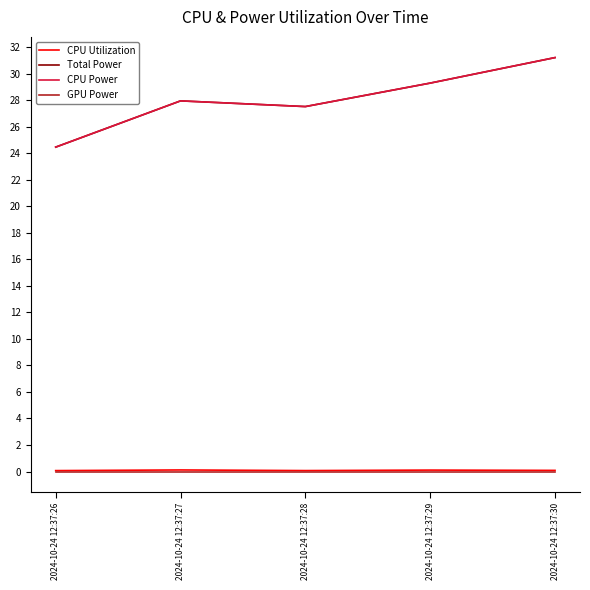

Is this an area chart (filled region under the line)?

No